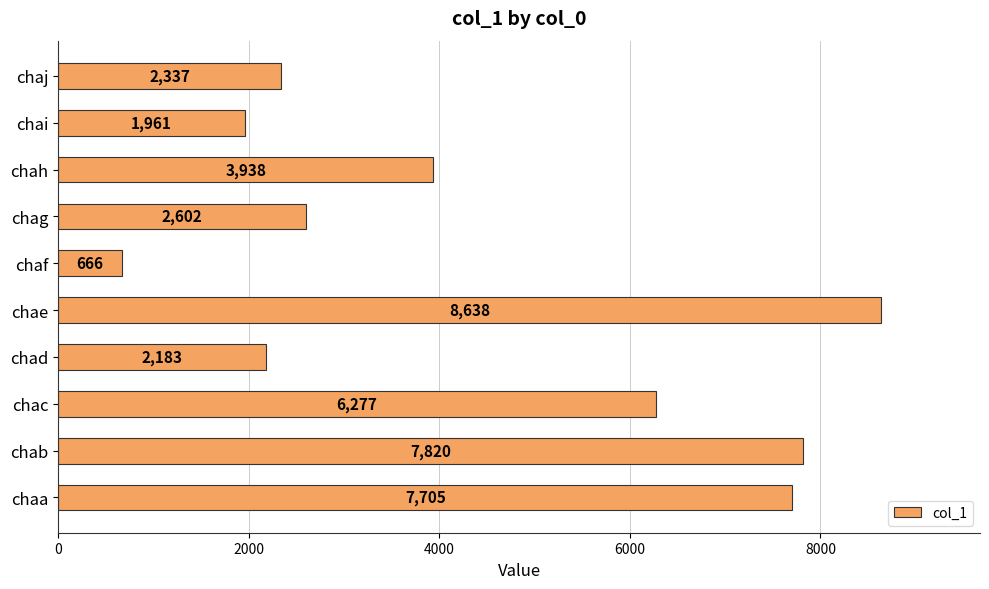

Rank the categories by value from lowest to highest.

chaf, chai, chad, chaj, chag, chah, chac, chaa, chab, chae